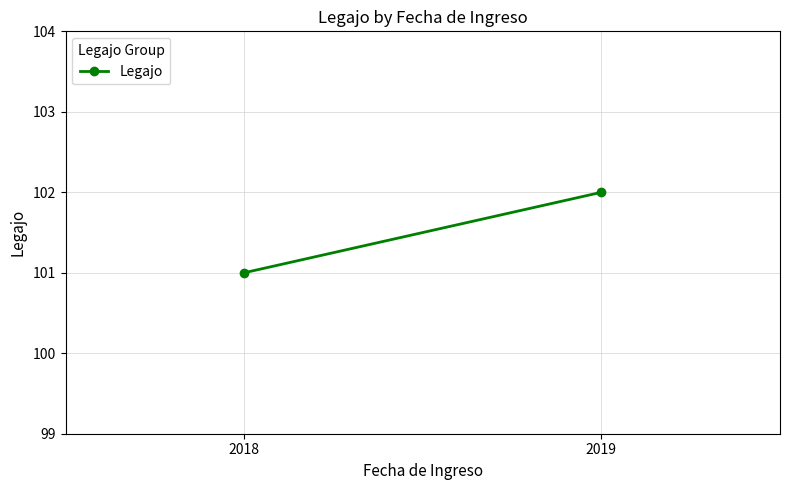

What is the difference between the values at 2019 and 2018?

1